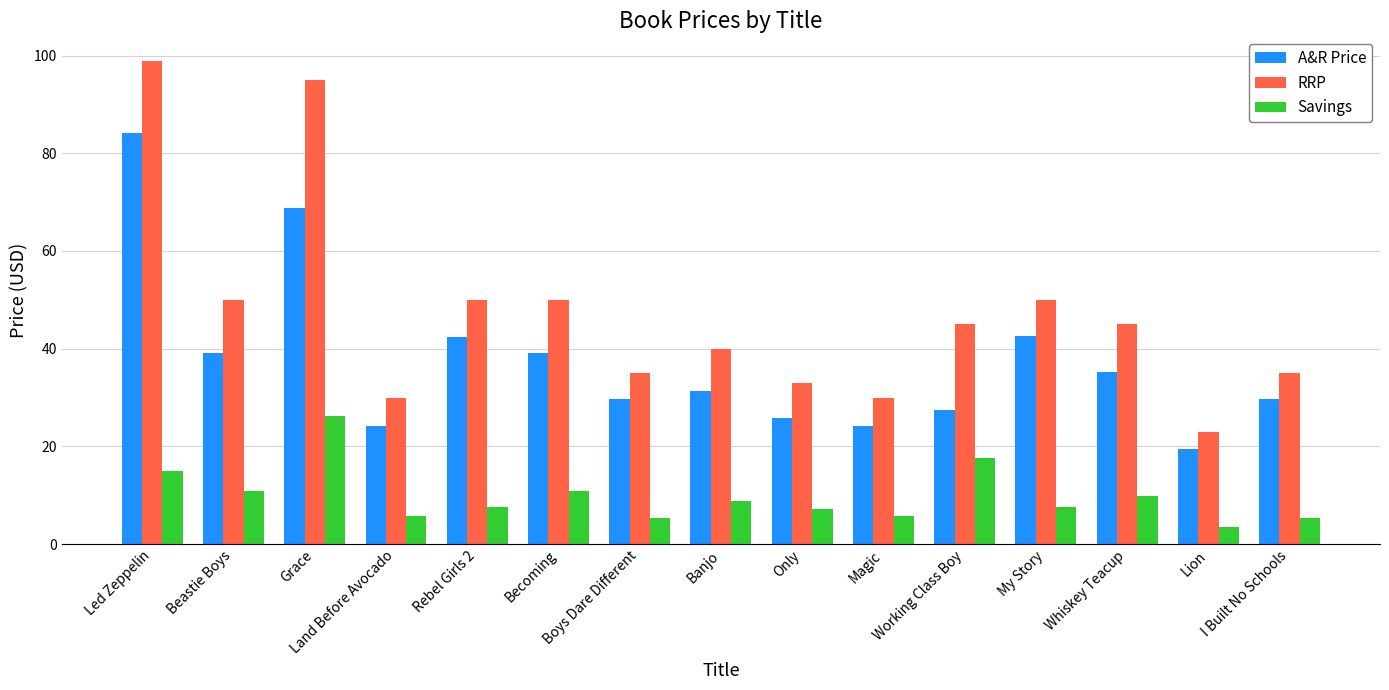

What position from the left is Only?

9